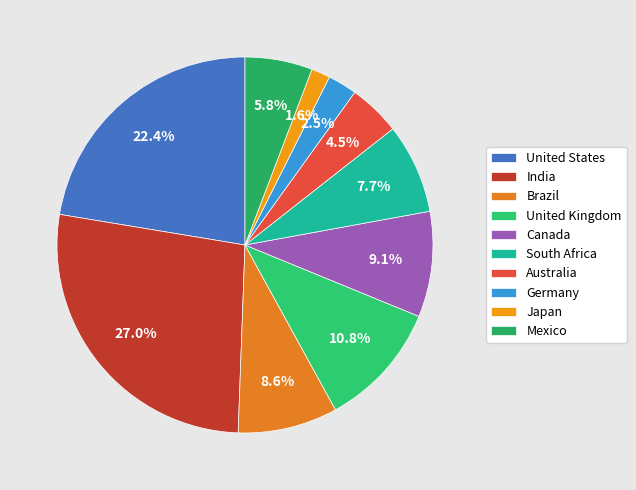

How many segments does this pie chart have?

10